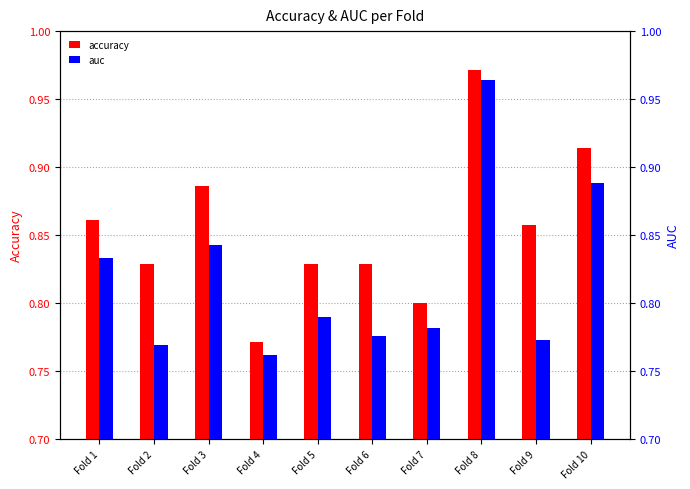

Is the value of accuracy at Fold 7 greater than the value of auc at Fold 9?

Yes